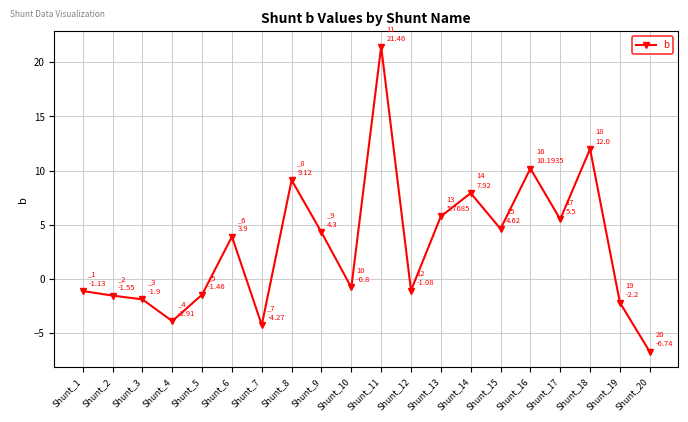

At which category does the chart reach its peak across all series?

Shunt_11